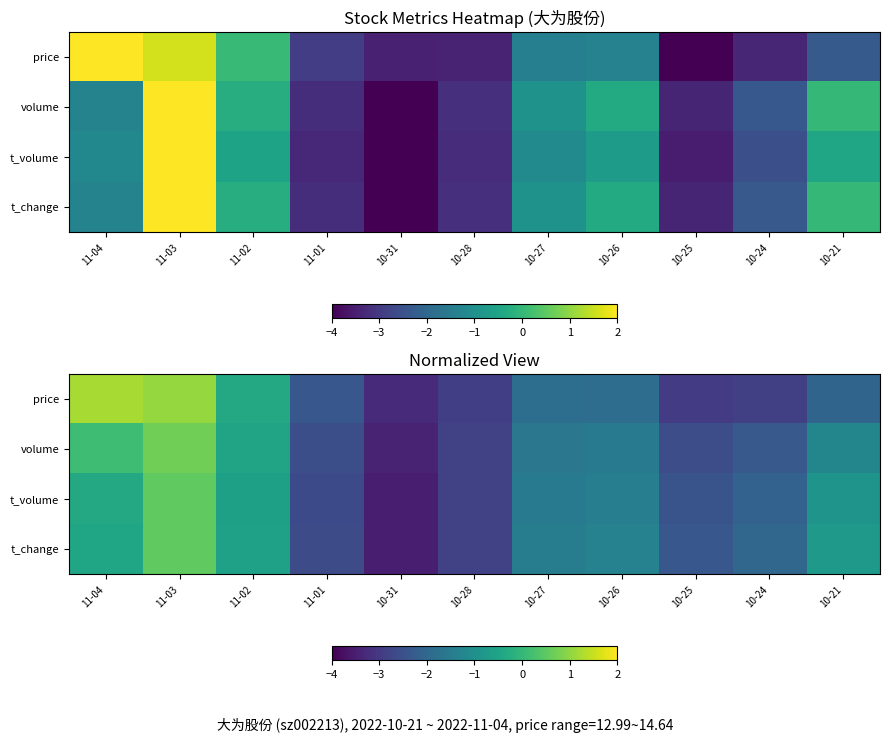

How many data points does each series have?

11